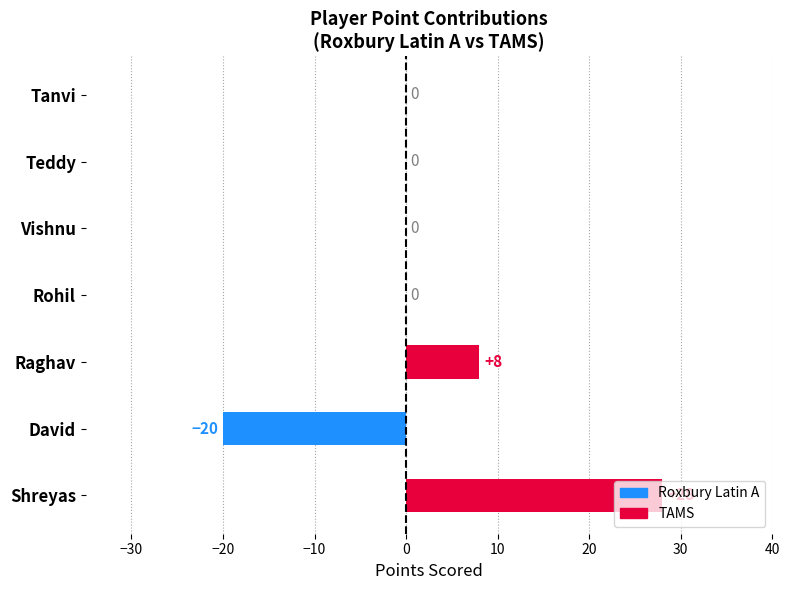

At which category does the chart reach its peak across all series?

Shreyas